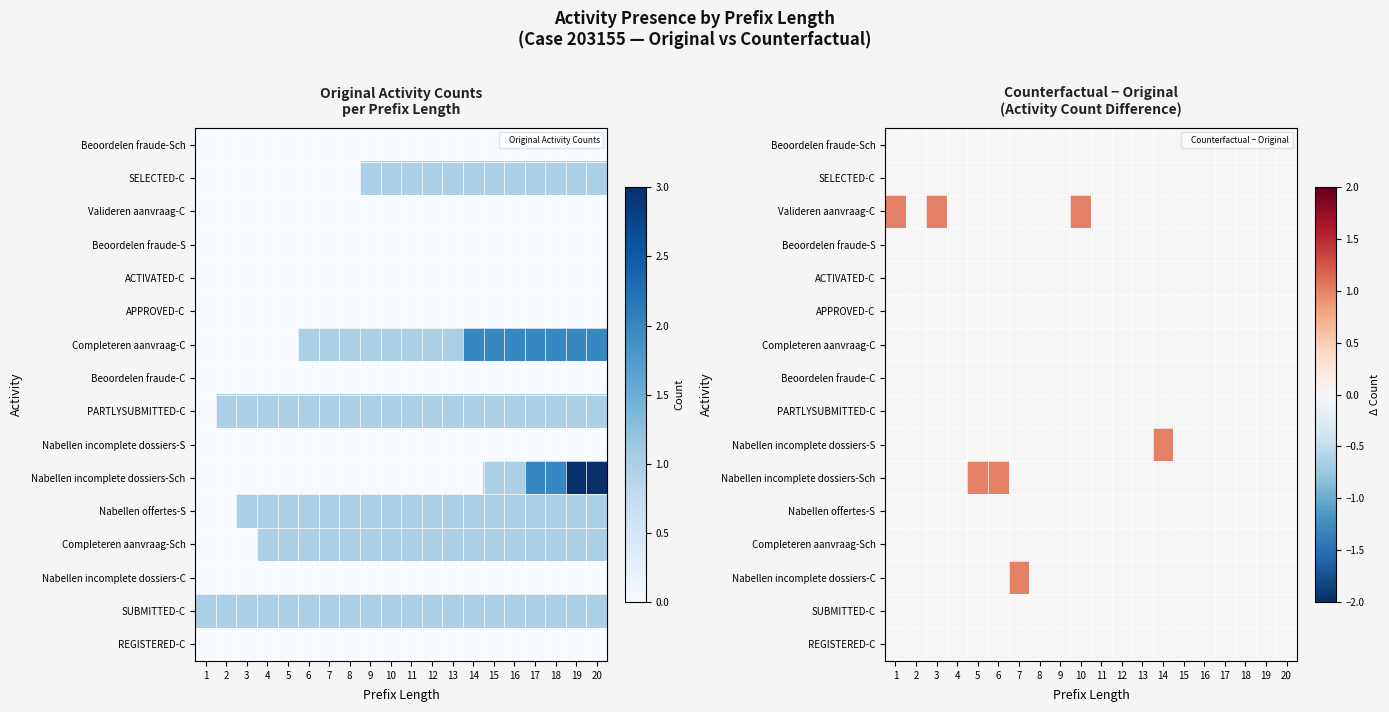

Rank the series at 20 from highest to lowest value.

Beoordelen fraude-Sch, SELECTED-C, Valideren aanvraag-C, Beoordelen fraude-S, ACTIVATED-C, APPROVED-C, Completeren aanvraag-C, Beoordelen fraude-C, PARTLYSUBMITTED-C, Nabellen incomplete dossiers-S, Nabellen incomplete dossiers-Sch, Nabellen offertes-S, Completeren aanvraag-Sch, Nabellen incomplete dossiers-C, SUBMITTED-C, REGISTERED-C